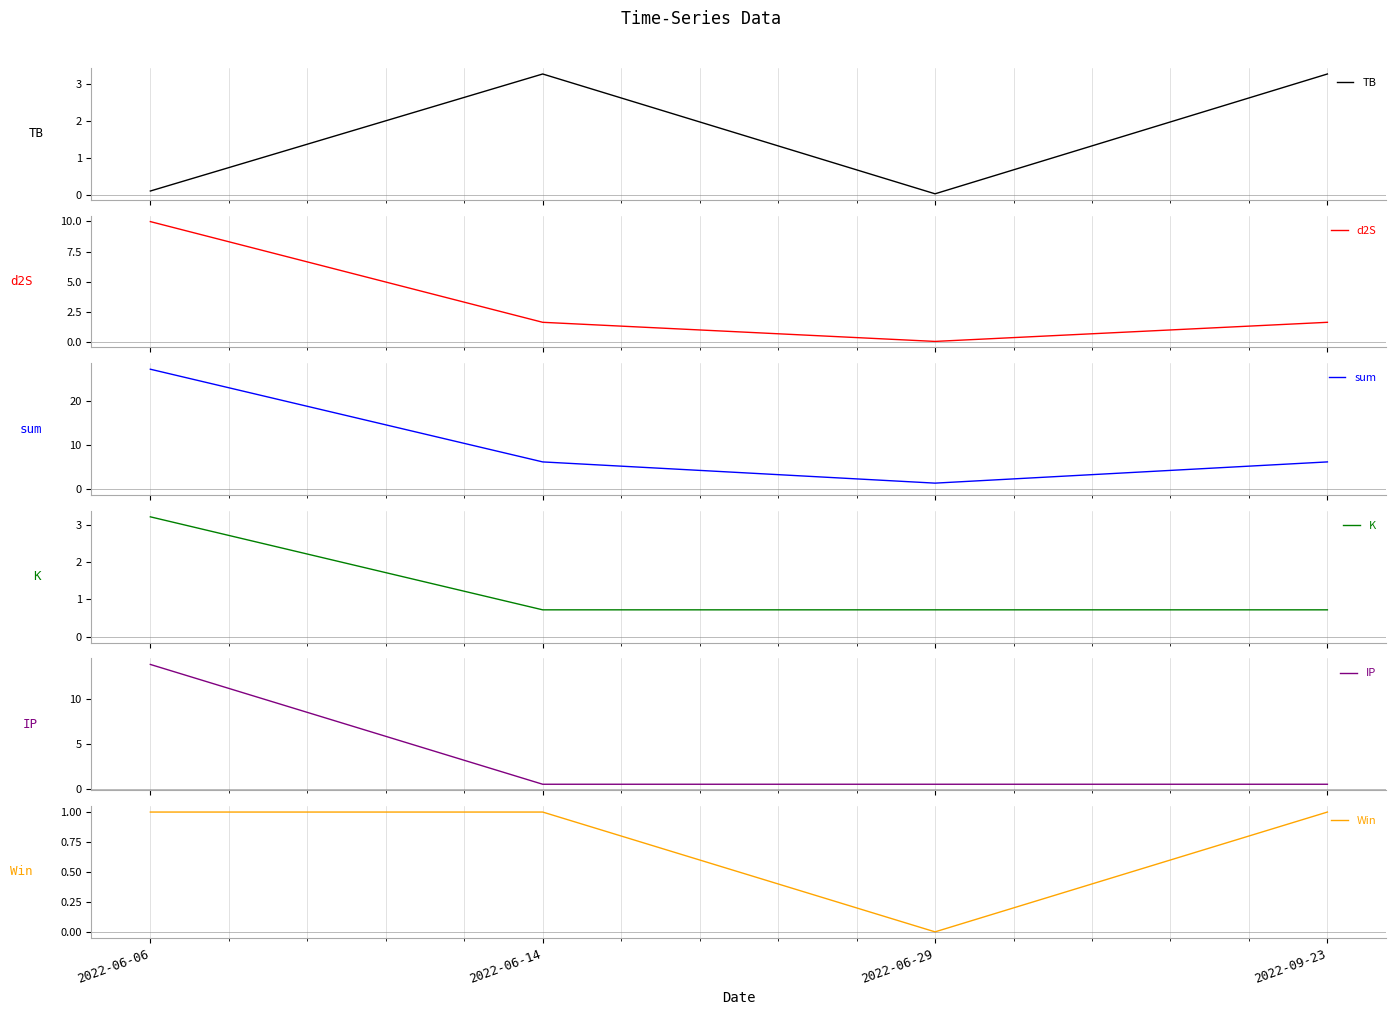

What is the label of the 3rd point from the right?

2022-06-14